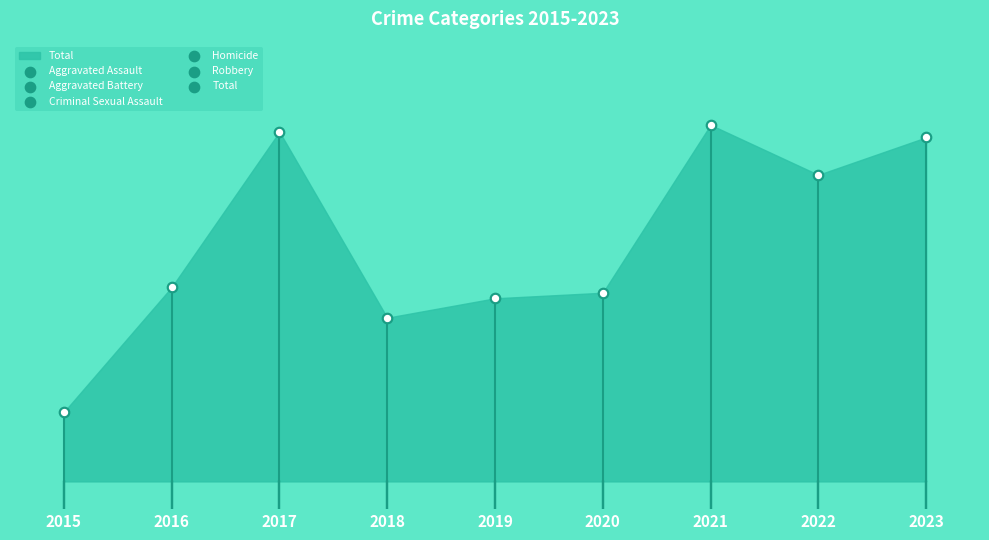

What is the total value across all series at 2023?

1792